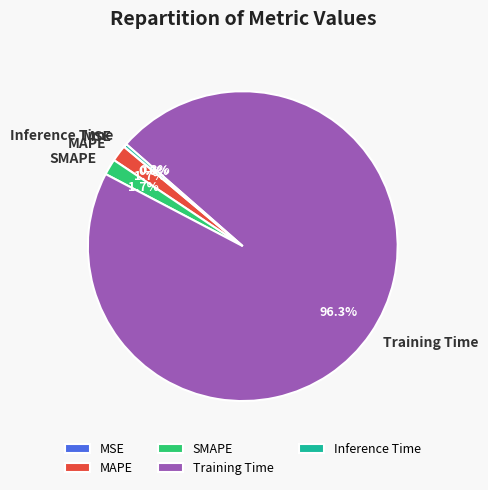

Which category has the biggest portion of the pie?

Training Time